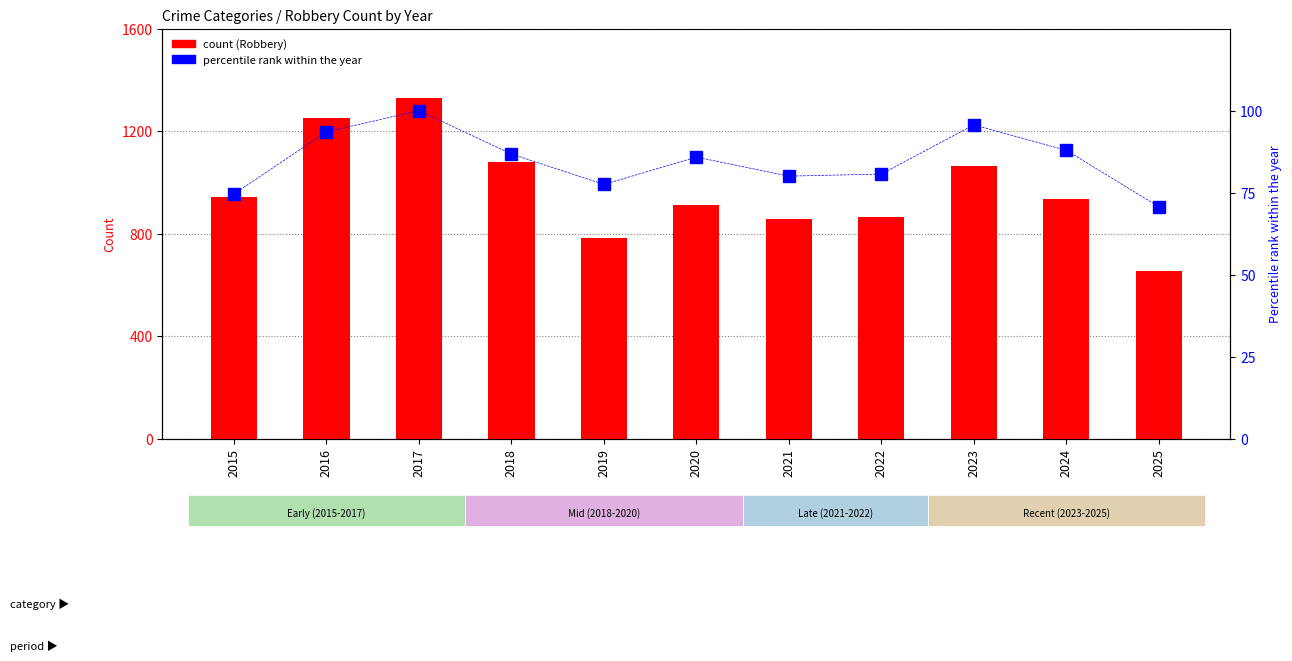

What value does the % of max total series have at 2018?

86.8